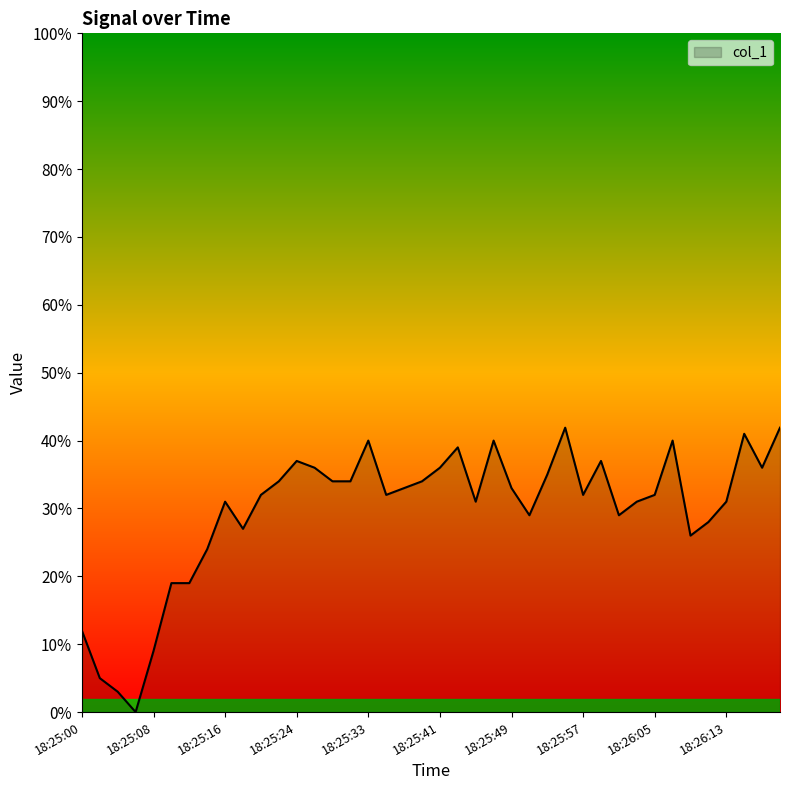

Reading left to right, transcribe all the data shown in this chart.

12.0	5.0	3.0	0.0	9.0	19.0	19.0	24.0	31.0	27.0	32.0	34.0	37.0	36.0	34.0	34.0	40.0	32.0	33.0	34.0	36.0	39.0	31.0	40.0	33.0	29.0	35.0	41.9	32.0	37.0	29.0	31.0	32.0	40.0	26.0	28.0	31.0	41.0	36.0	41.9